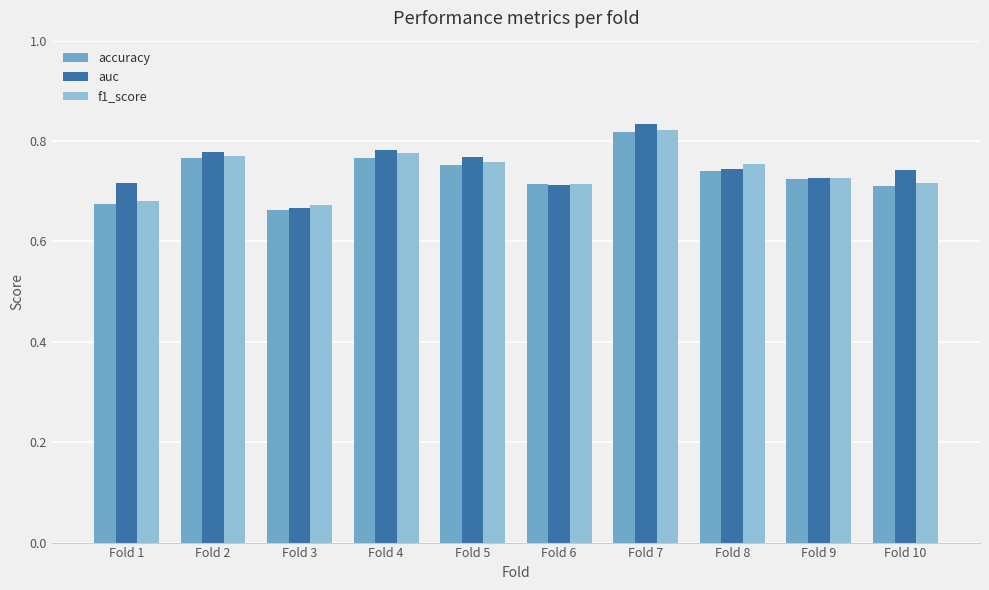

What are all the series names shown in the legend?

accuracy, auc, f1_score